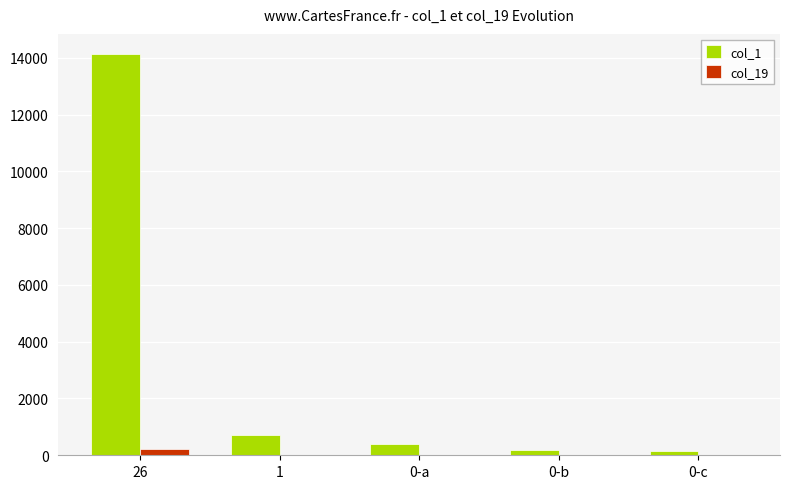

Is the value of col_19 at 0-a greater than the value of col_1 at 0-b?

No